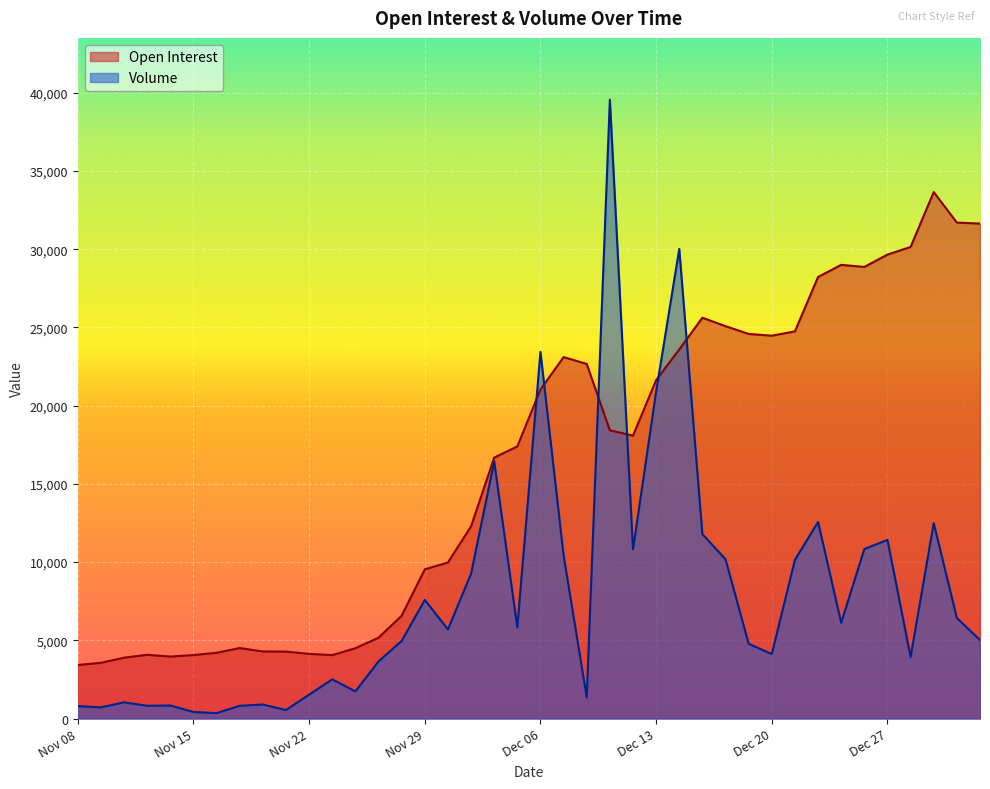

What is the average value of the Volume series?

7819